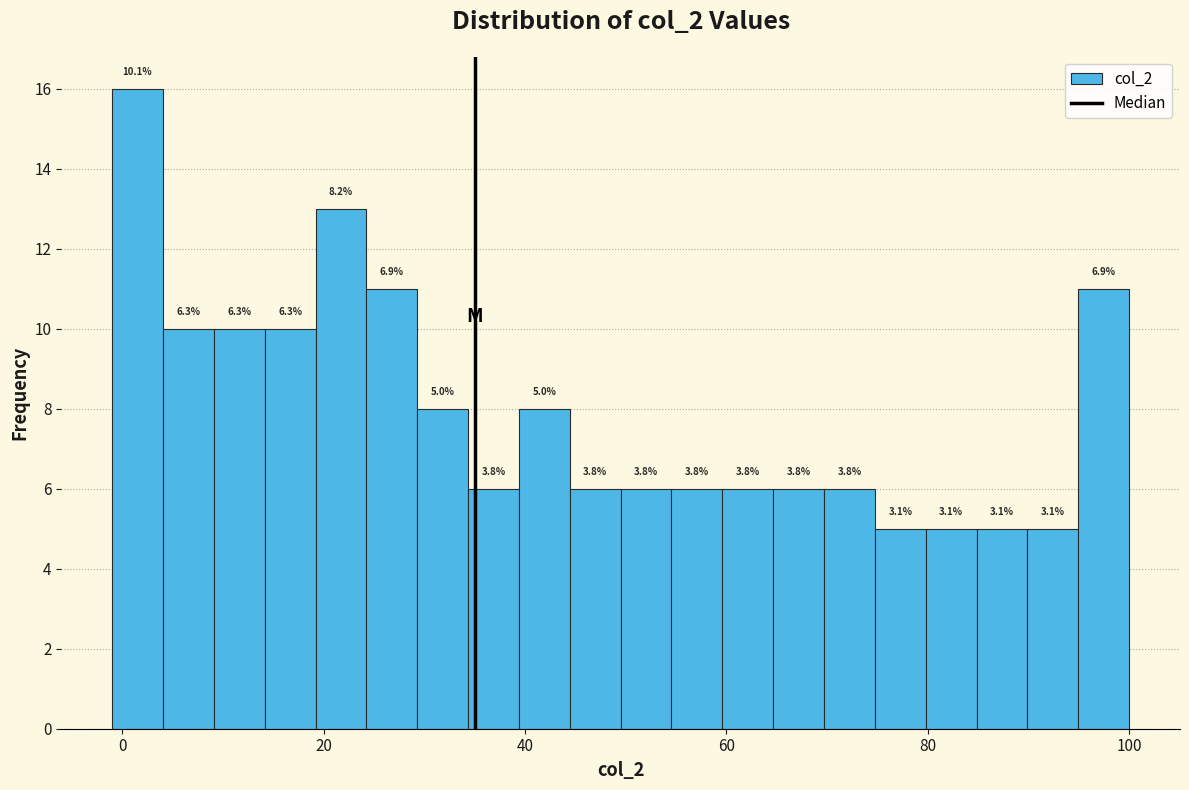

Around what value on the x-axis is the tallest bar? Give the approximate position of its centre, as read against the axis.

2